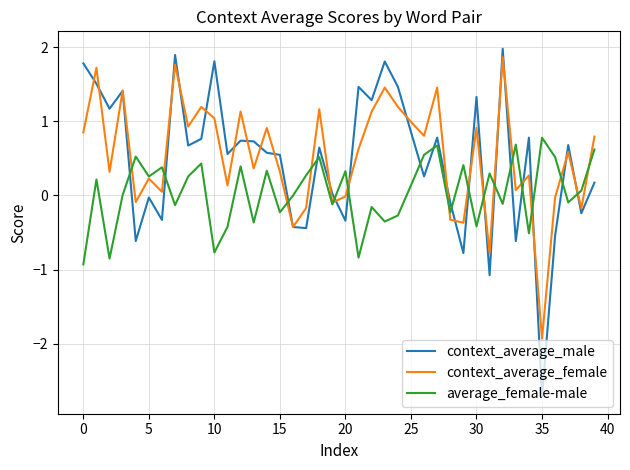

Which series has the largest range (max minus min)?

context_average_male